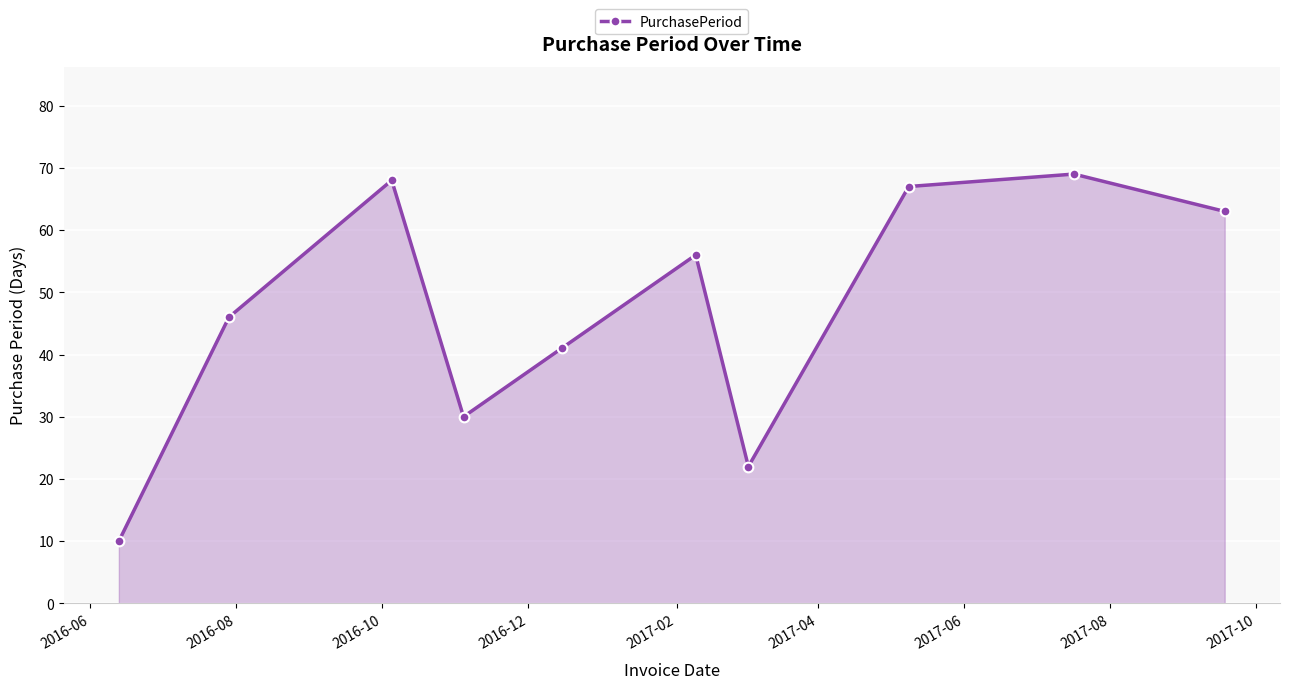

Count the number of categories in the chart.

10